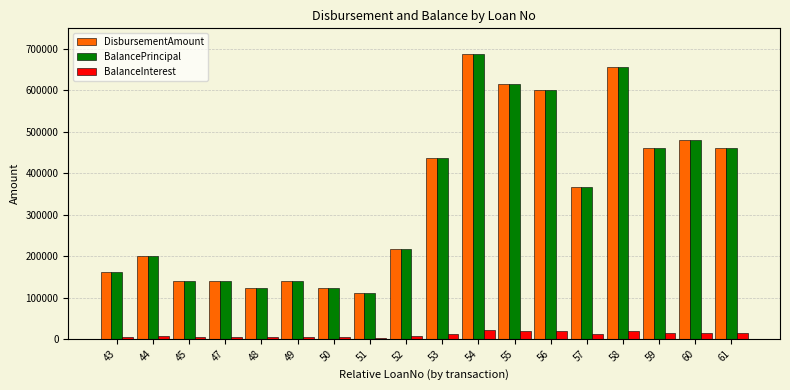

At which category is the sum across all series the highest?

54